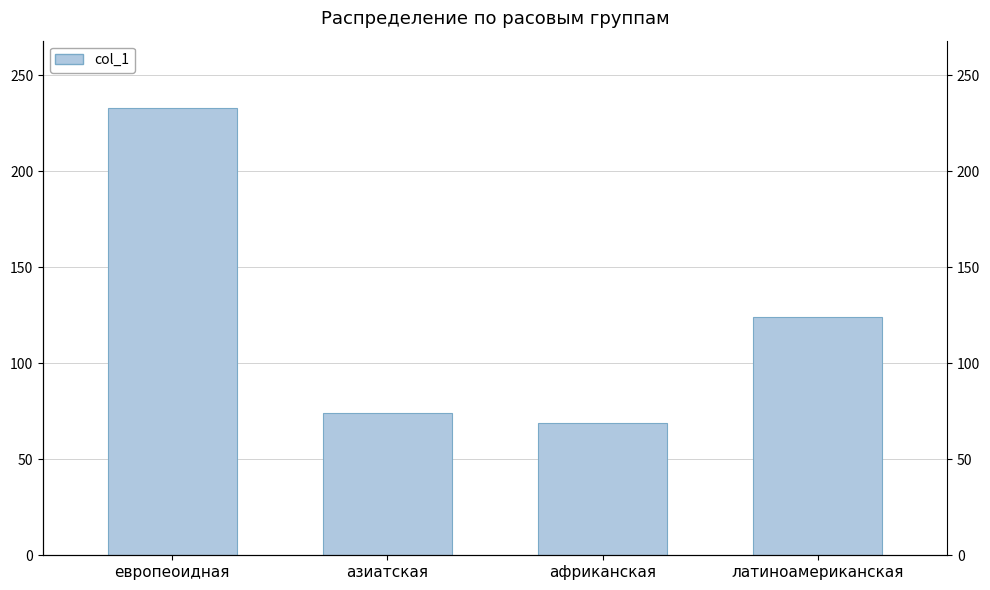

Count the number of categories in the chart.

4